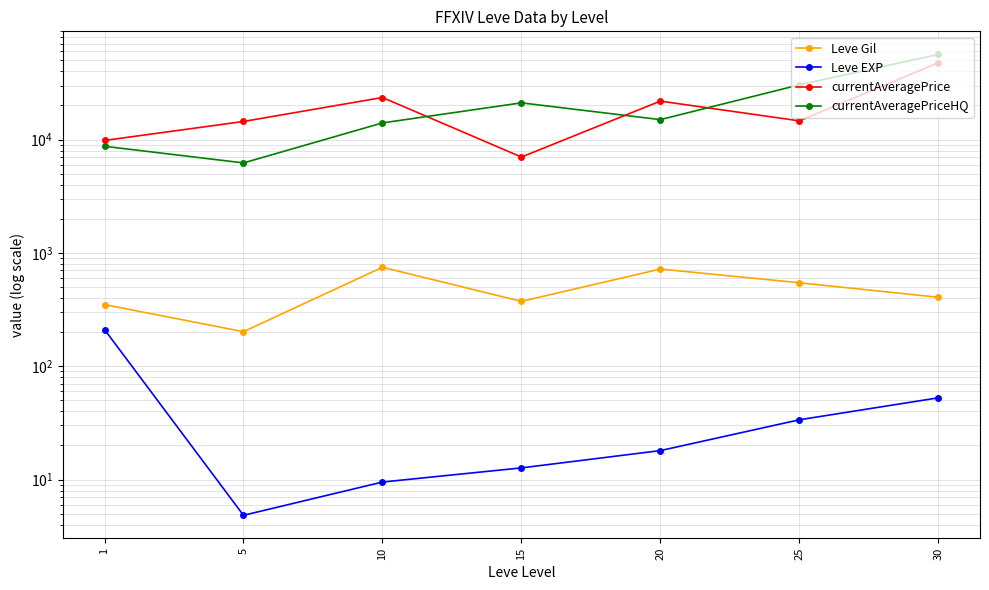

List the series in order of their peak value, highest first.

currentAveragePriceHQ, currentAveragePrice, Leve Gil, Leve EXP